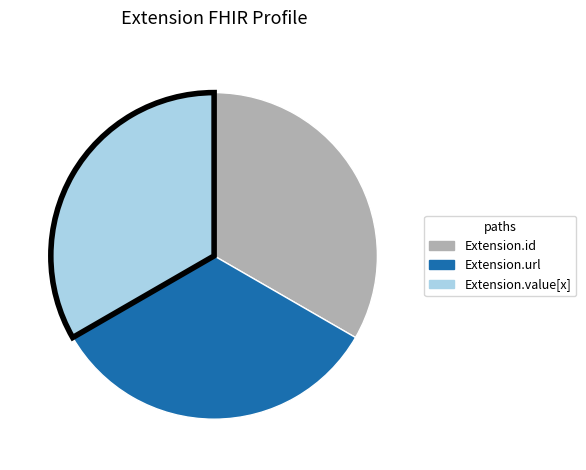

Is there a majority slice in this chart?

No